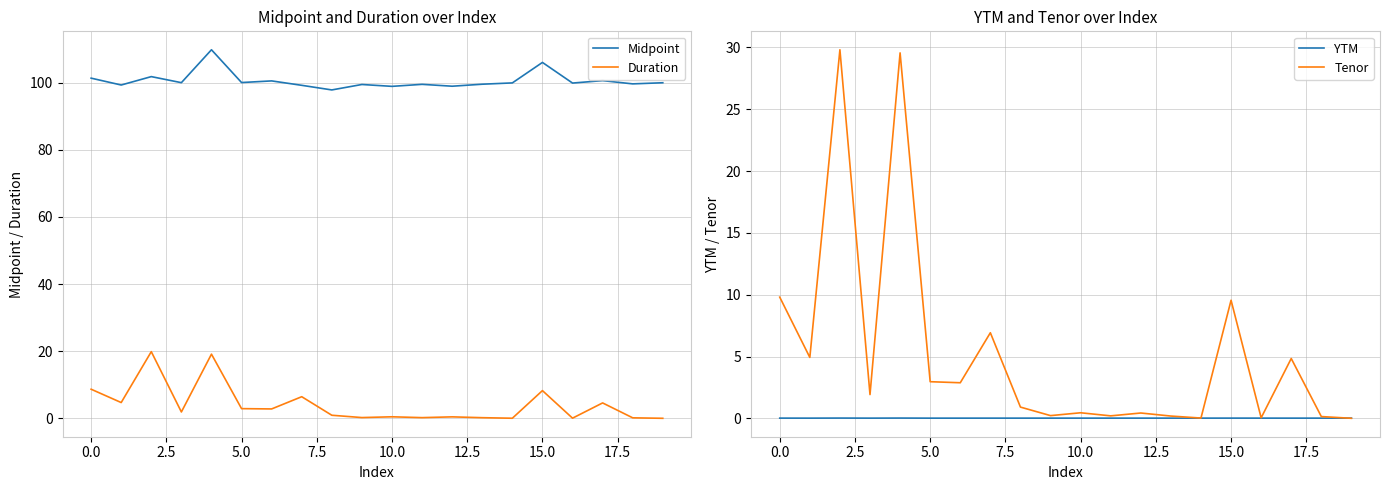

What is the maximum value for Duration?

19.9